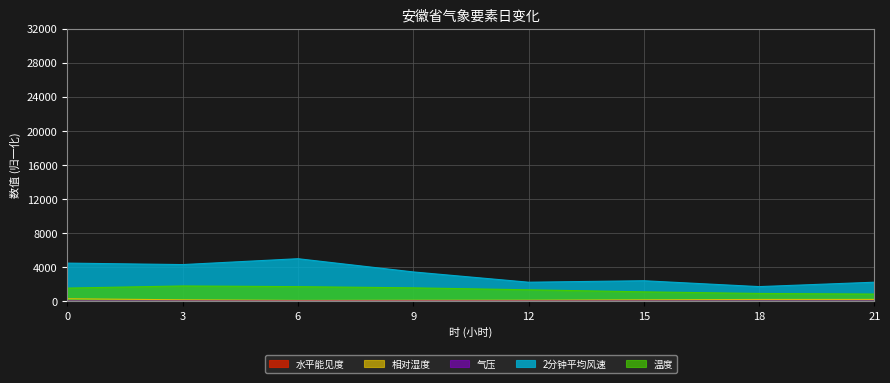

True or false: 气压 has a value of 25.0 at 12.

True